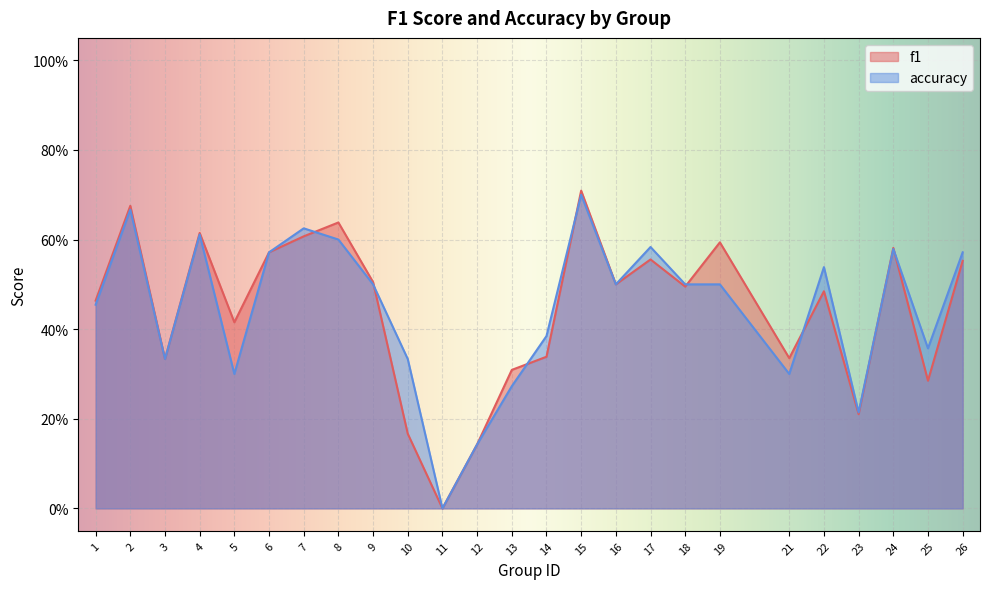

The value of f1 at 3 is 0.3. True or false?

True